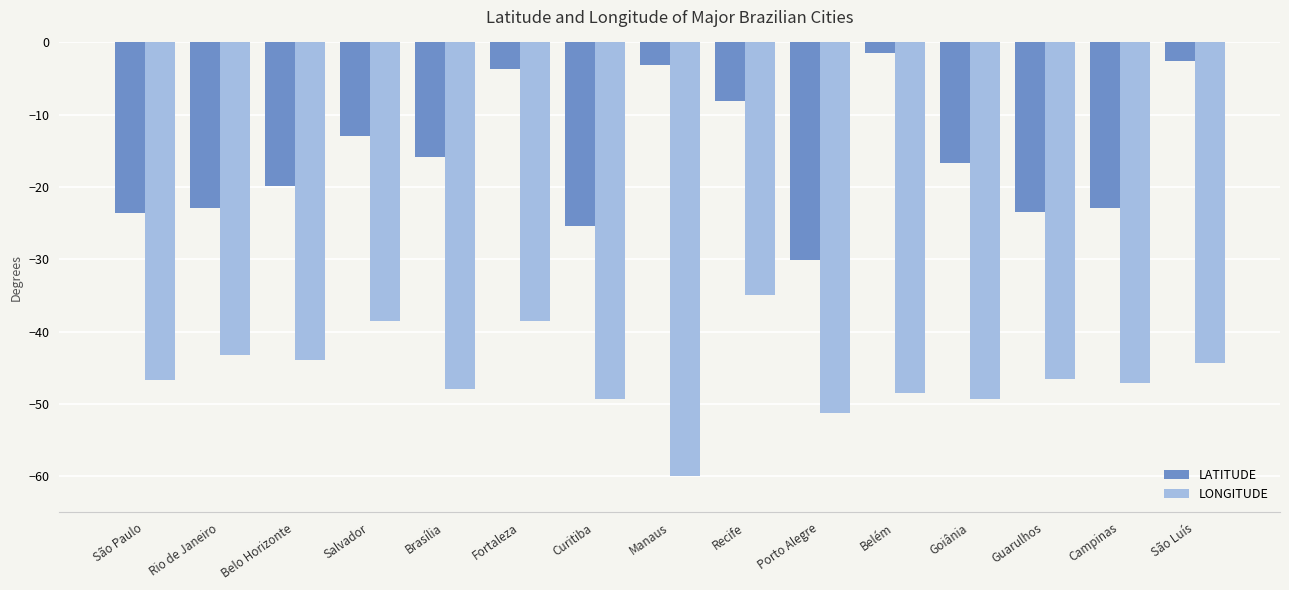

The value of LONGITUDE at Rio de Janeiro is -29.4. True or false?

False